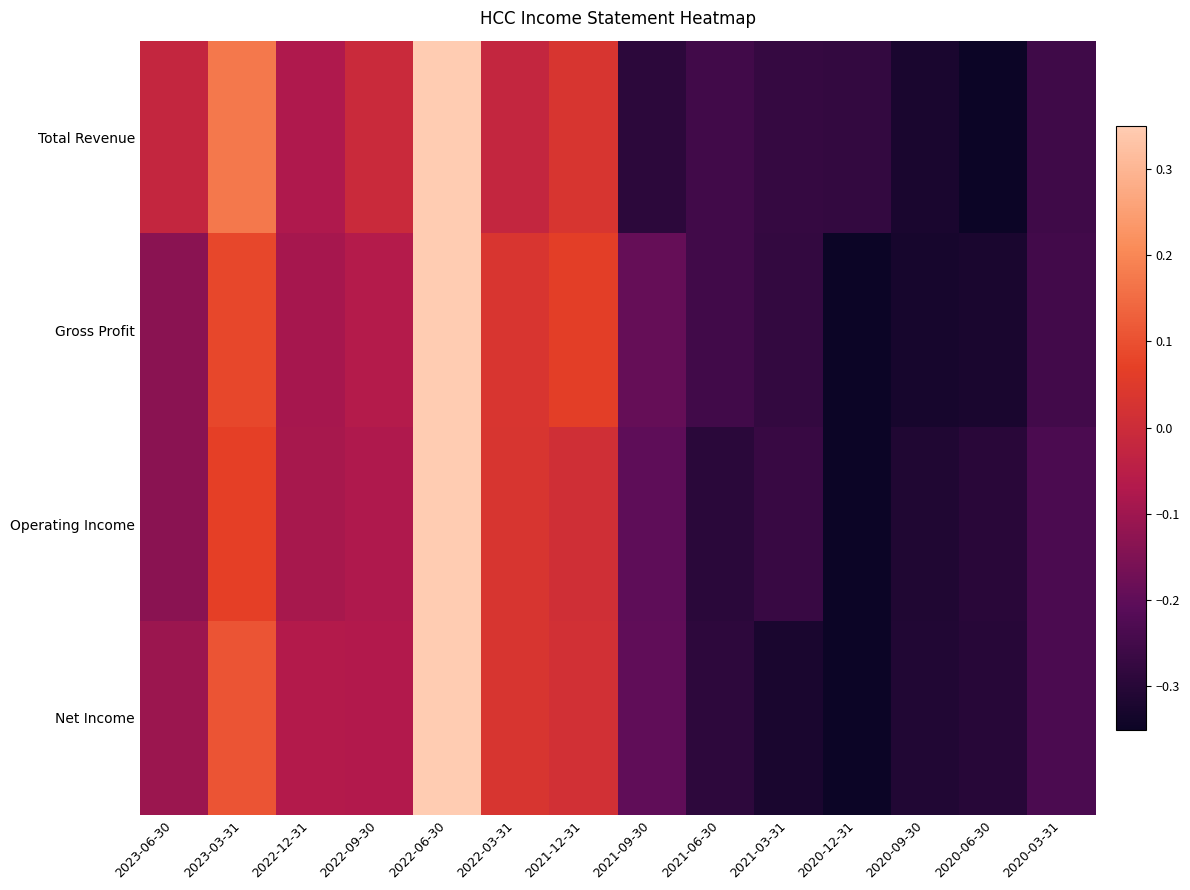

Reading left to right, transcribe all the data shown in this chart.

Total Revenue: 2023-06-30=-0.0	2023-03-31=0.2	2022-12-31=-0.1	2022-09-30=-0.0	2022-06-30=0.3	2022-03-31=-0.0	2021-12-31=0.0	2021-09-30=-0.3	2021-06-30=-0.3	2021-03-31=-0.3	2020-12-31=-0.3	2020-09-30=-0.3	2020-06-30=-0.3	2020-03-31=-0.3
Gross Profit: 2023-06-30=-0.1	2023-03-31=0.1	2022-12-31=-0.1	2022-09-30=-0.1	2022-06-30=0.3	2022-03-31=0.0	2021-12-31=0.1	2021-09-30=-0.2	2021-06-30=-0.3	2021-03-31=-0.3	2020-12-31=-0.3	2020-09-30=-0.3	2020-06-30=-0.3	2020-03-31=-0.3
Operating Income: 2023-06-30=-0.1	2023-03-31=0.1	2022-12-31=-0.1	2022-09-30=-0.1	2022-06-30=0.3	2022-03-31=0.0	2021-12-31=0.0	2021-09-30=-0.2	2021-06-30=-0.3	2021-03-31=-0.3	2020-12-31=-0.3	2020-09-30=-0.3	2020-06-30=-0.3	2020-03-31=-0.2
Net Income: 2023-06-30=-0.1	2023-03-31=0.1	2022-12-31=-0.1	2022-09-30=-0.1	2022-06-30=0.3	2022-03-31=0.0	2021-12-31=0.0	2021-09-30=-0.2	2021-06-30=-0.3	2021-03-31=-0.3	2020-12-31=-0.3	2020-09-30=-0.3	2020-06-30=-0.3	2020-03-31=-0.2